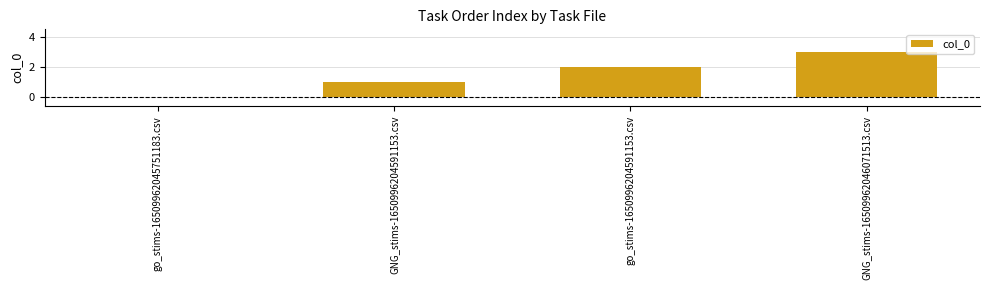

The chart shows a value of 2 at go_stims-1650996204591153.csv. True or false?

True